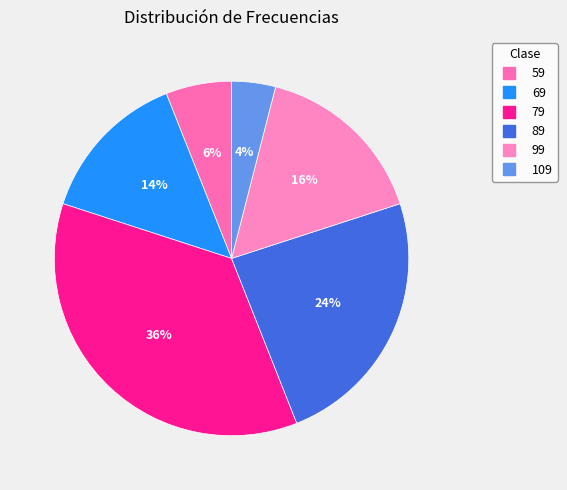

Which category has the smallest portion of the pie?

109